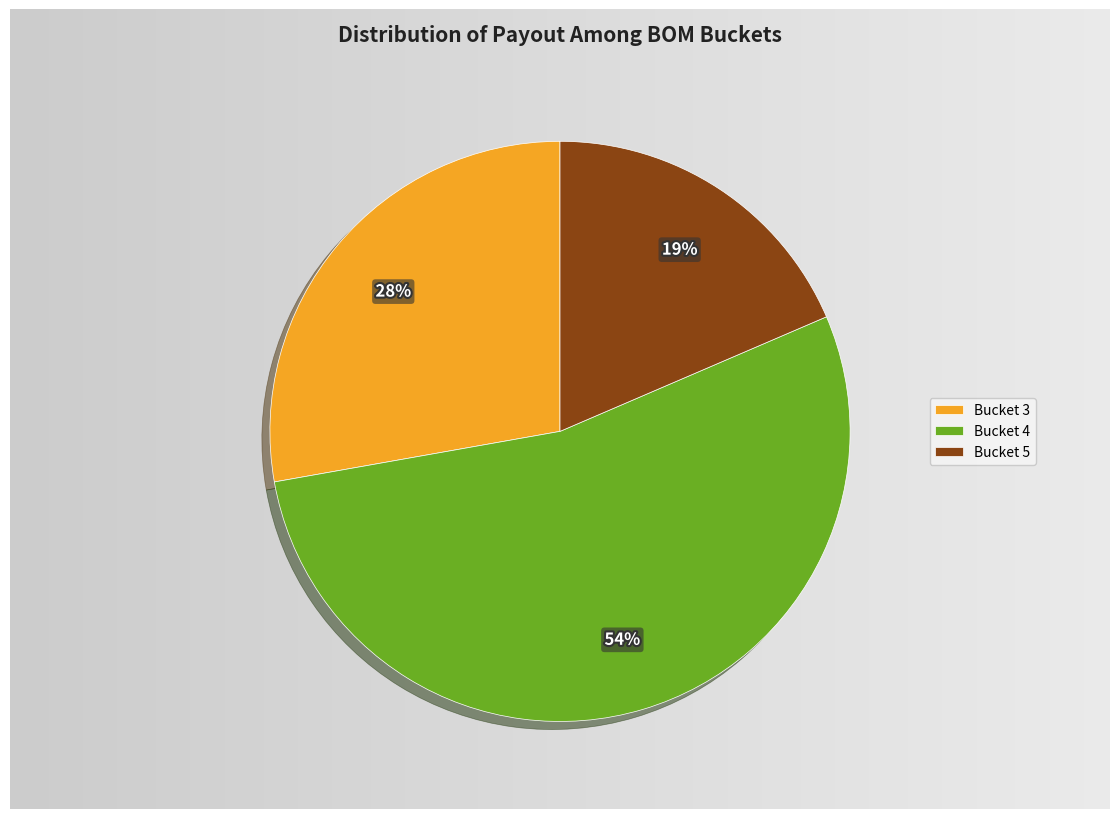

Rank the categories by value from highest to lowest.

Bucket 4, Bucket 3, Bucket 5